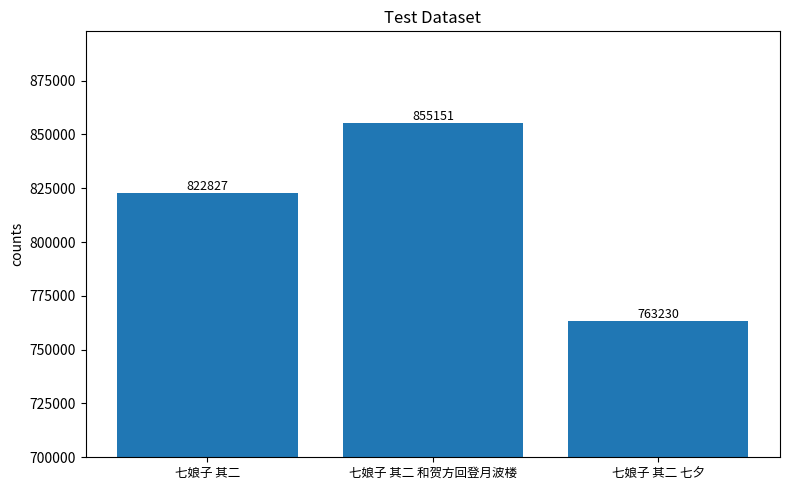

Are the bars horizontal?

No